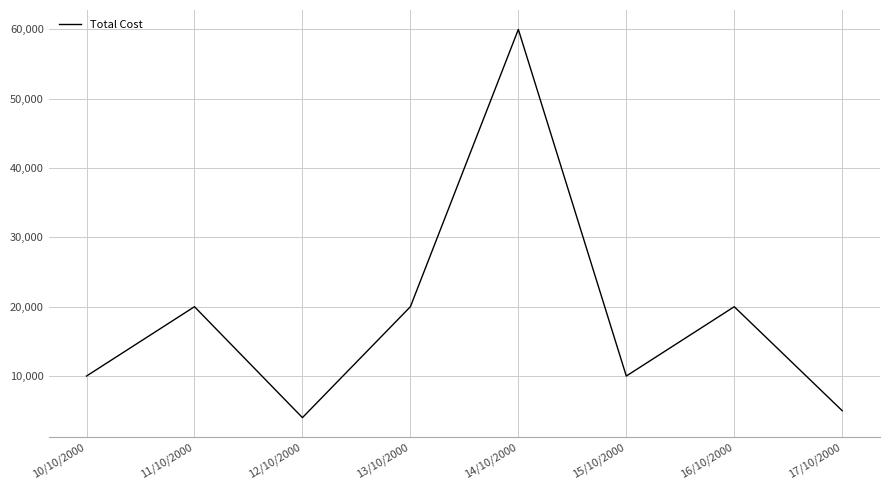

True or false: the data shows 5000 at 17/10/2000.

True